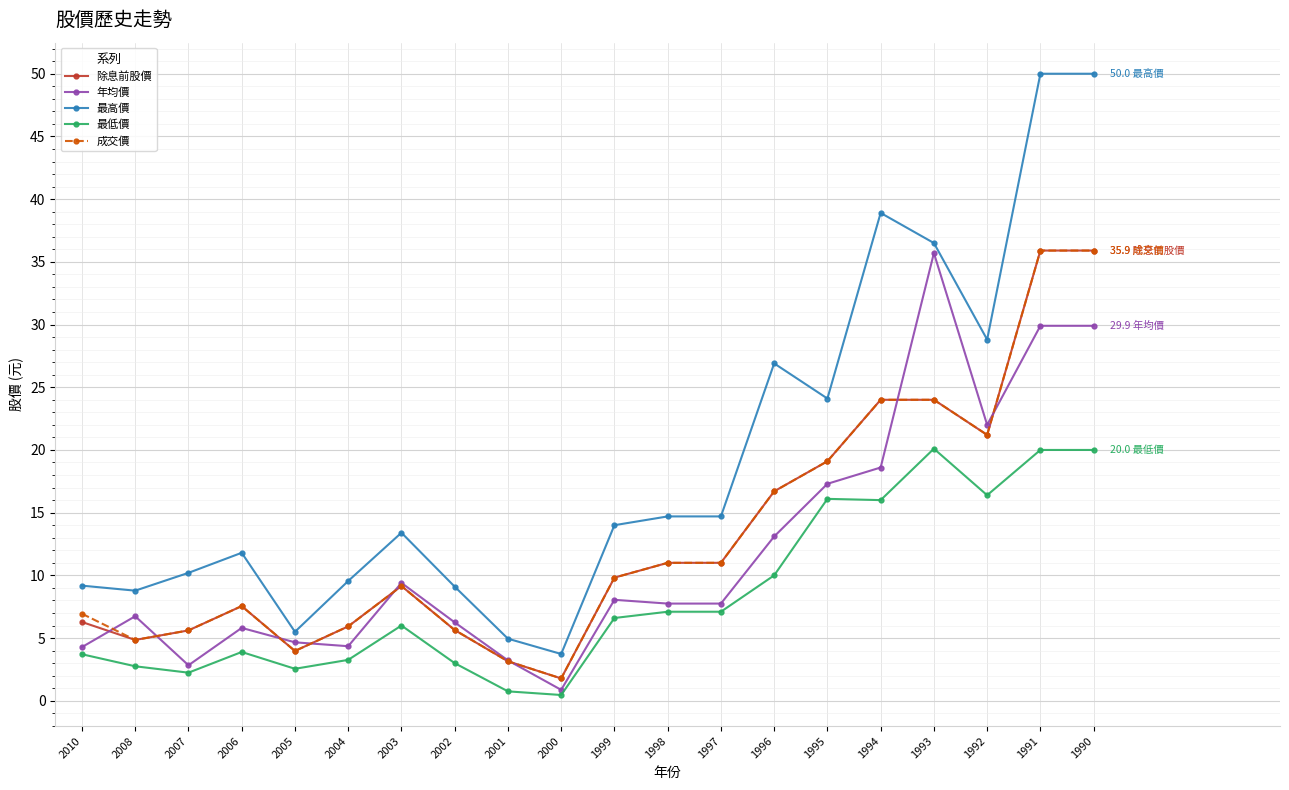

Between 1996 and 1992, which series saw the biggest shift?

年均價